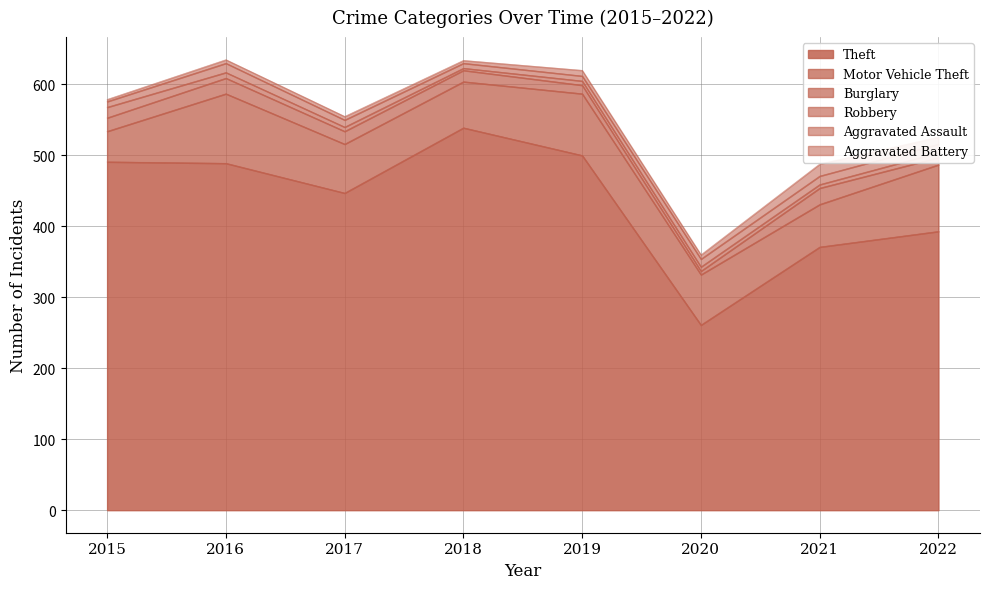

What is the maximum value shown in the chart?

539